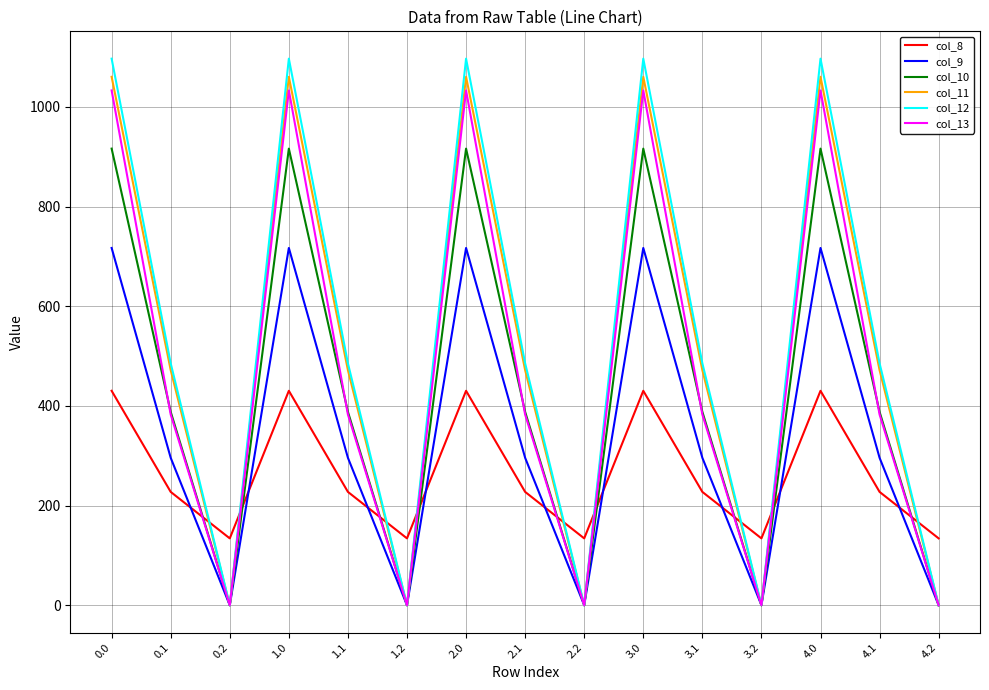

Is the value of col_9 at 4.2 greater than the value of col_11 at 0.1?

No